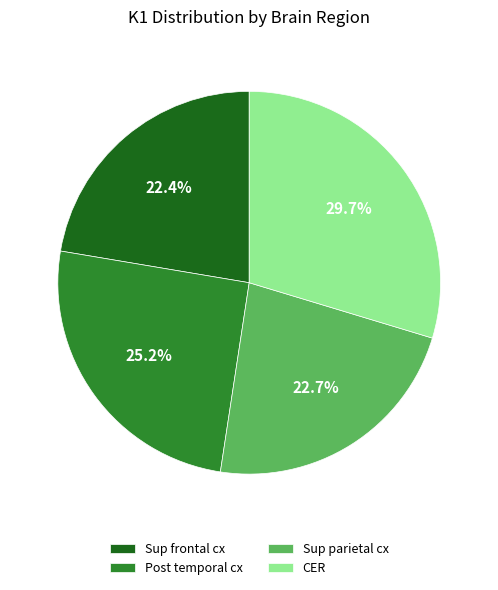

True or false: CER accounts for 30% of the total.

True